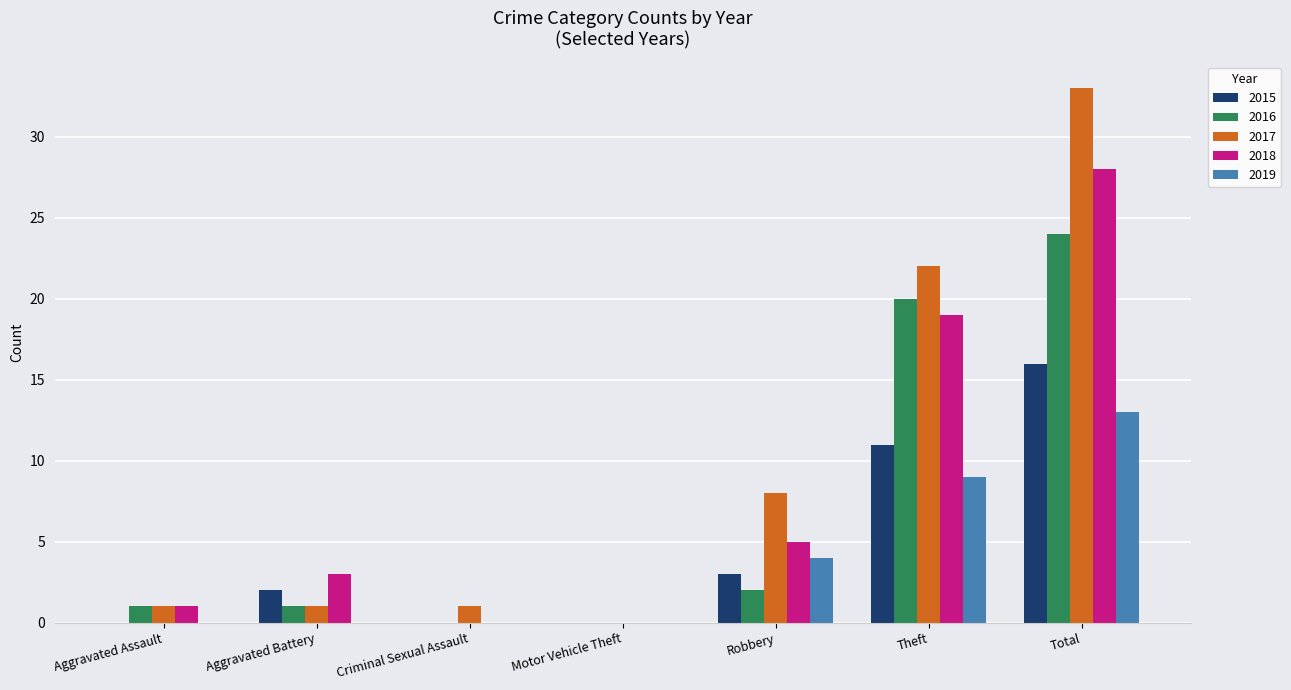

Which category has the highest value in the 2015 series?

Total